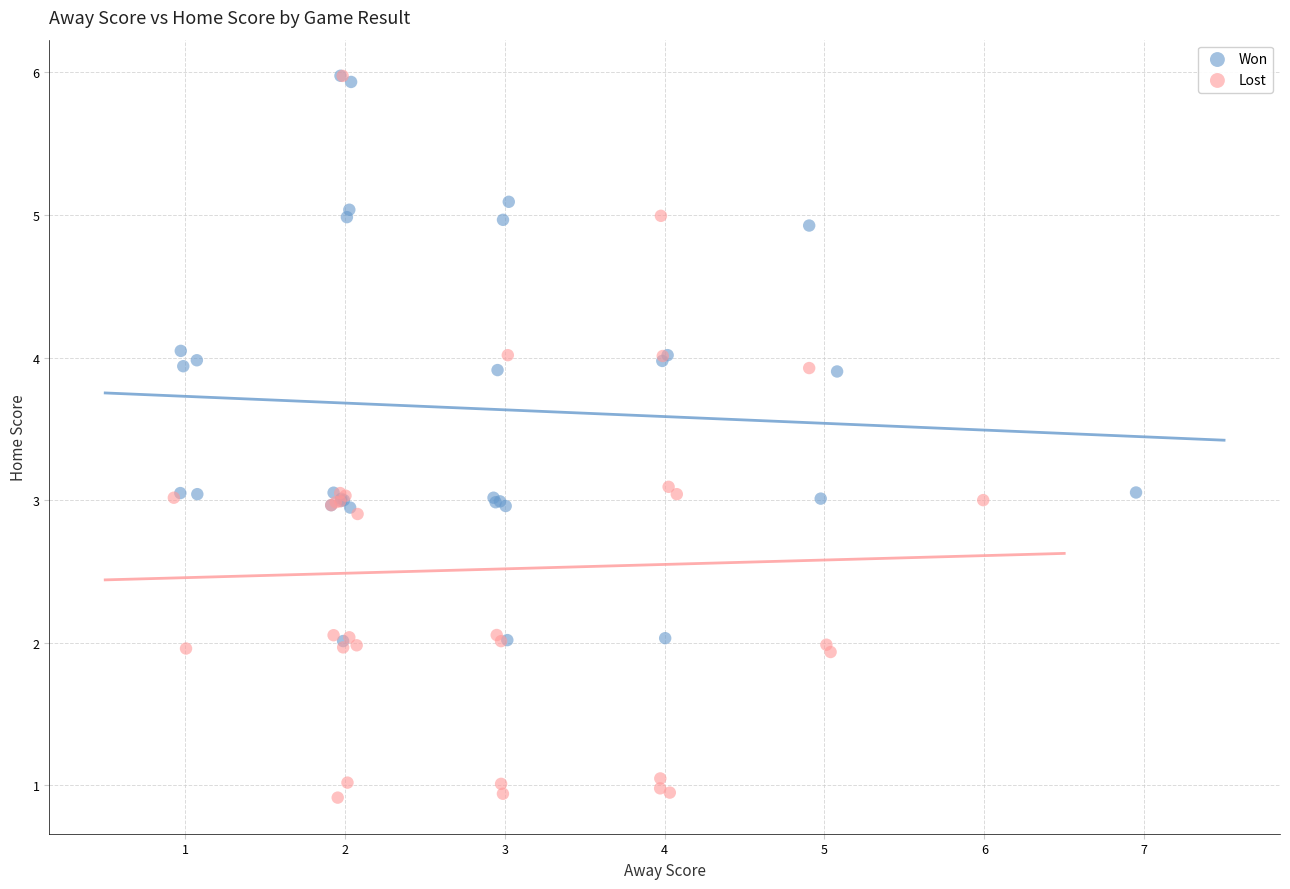

Which series contains the lowest Y value?

Lost